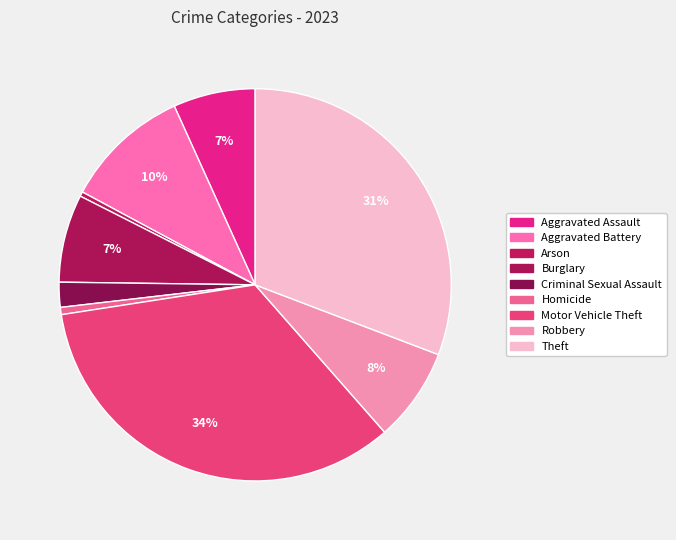

Count the number of slices in the pie.

9